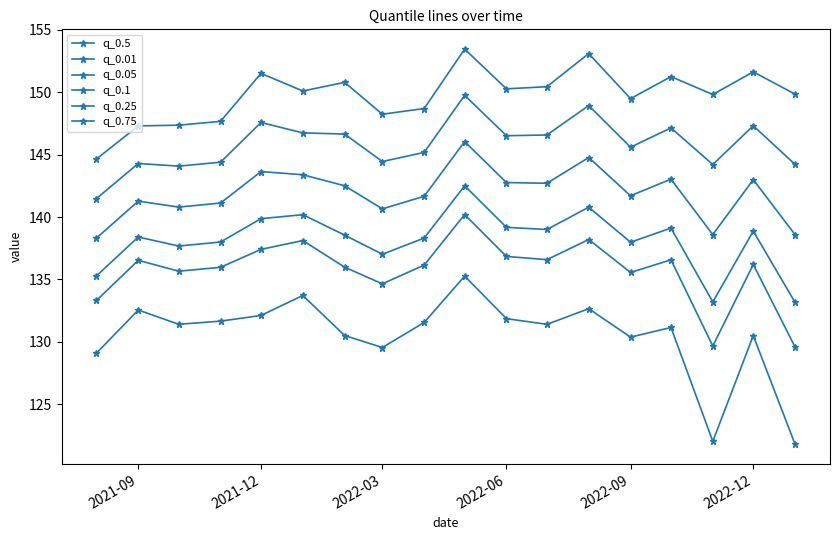

Does the chart display data point markers on the line(s)?

Yes